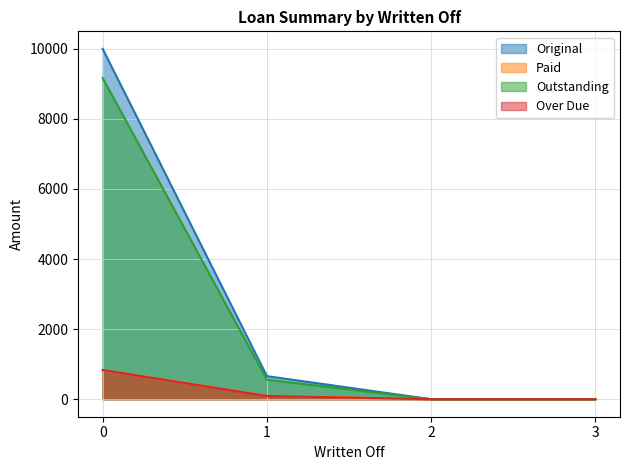

What is the sum of all Original values?

10658.3